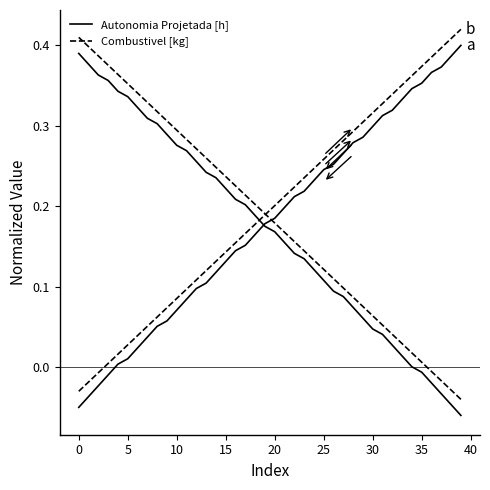

What is the label of the 38th point from the left?

37